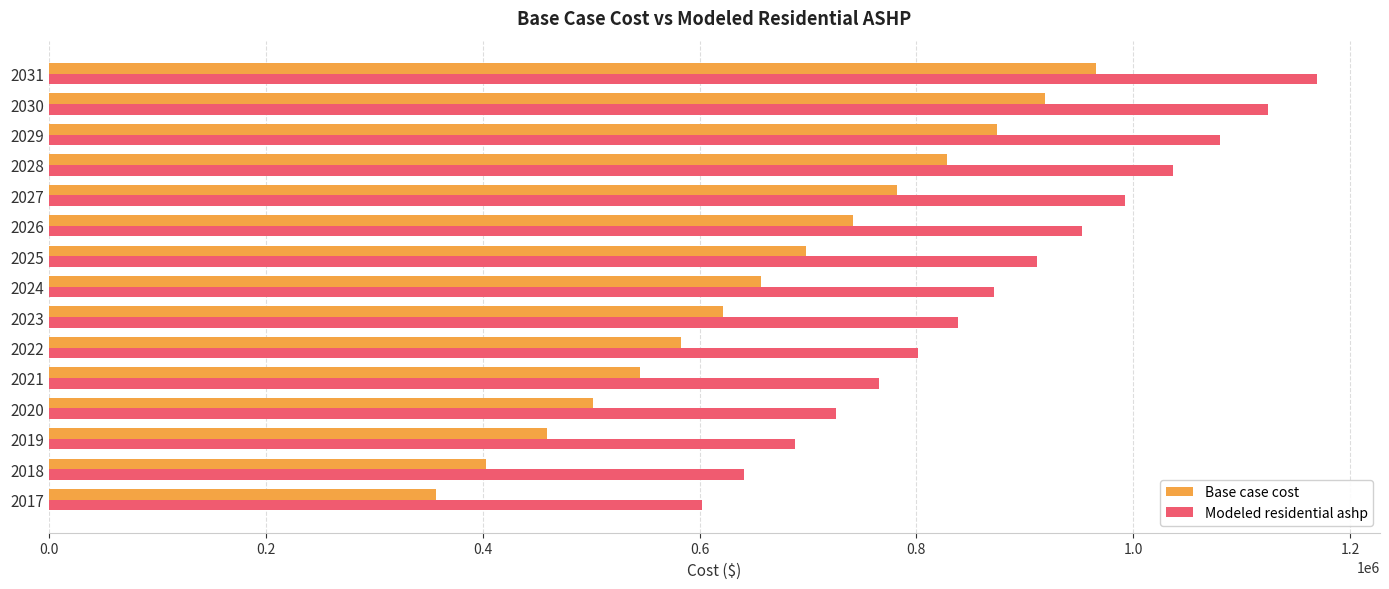

What is the difference between the maximum and second lowest values in the Modeled residential ashp series?

528211.8